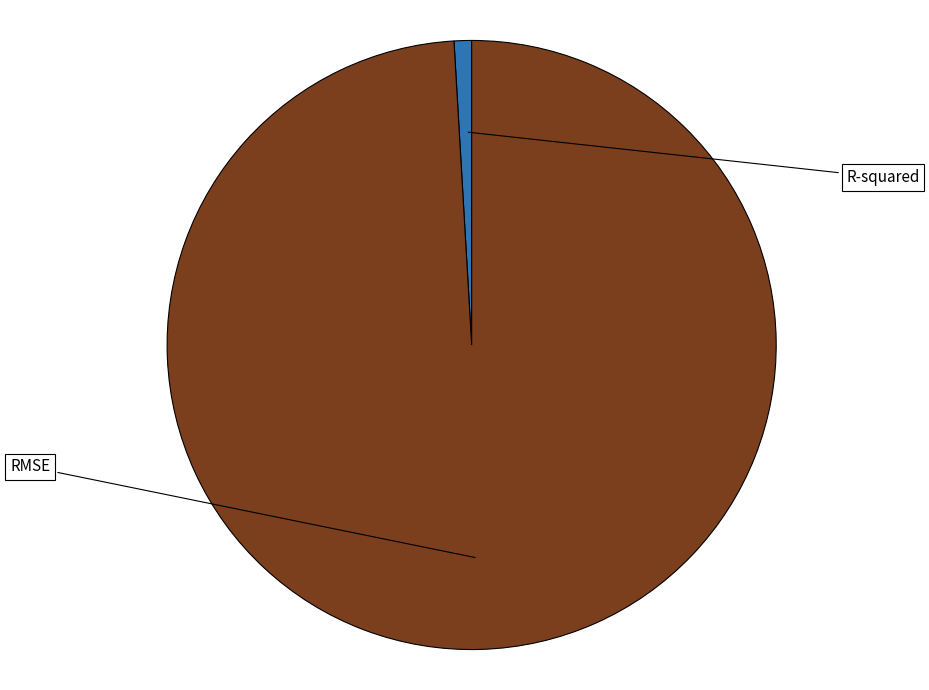

Is there any slice that represents more than half of the pie?

Yes